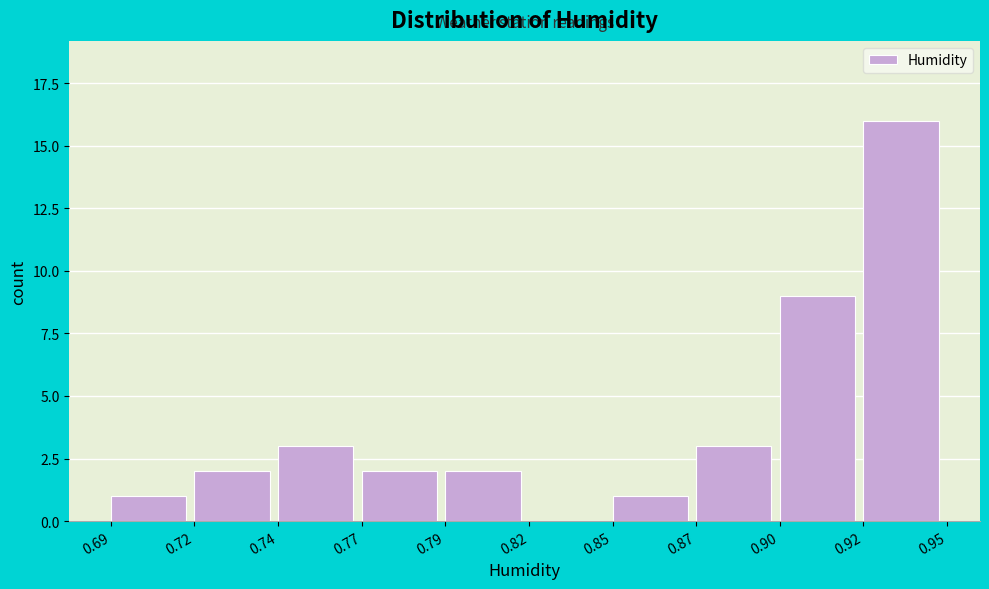

Reading left to right, transcribe all the data shown in this chart.

0.69=1	0.72=2	0.74=3	0.77=2	0.79=2	0.82=0	0.85=1	0.87=3	0.90=9	0.92=16